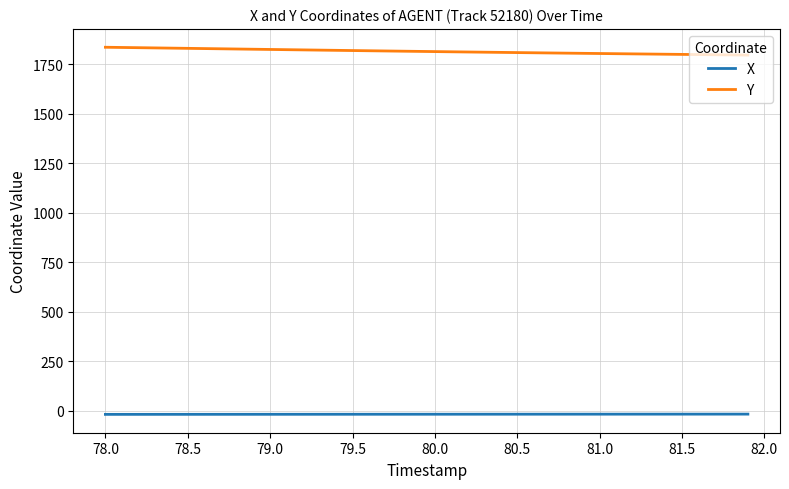

True or false: X and Y cross at least once.

False